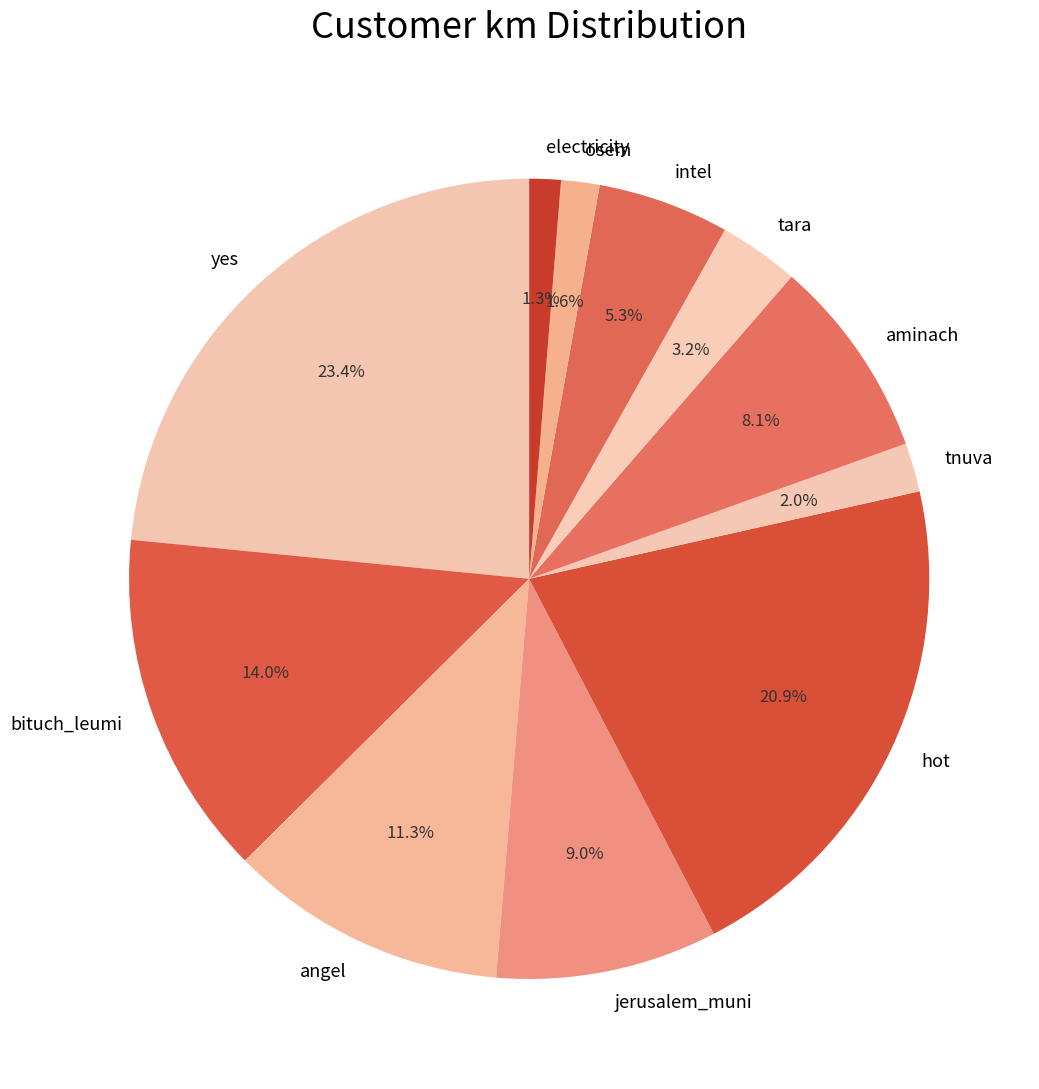

What percentage is NOT represented by jerusalem_muni?

91.0%